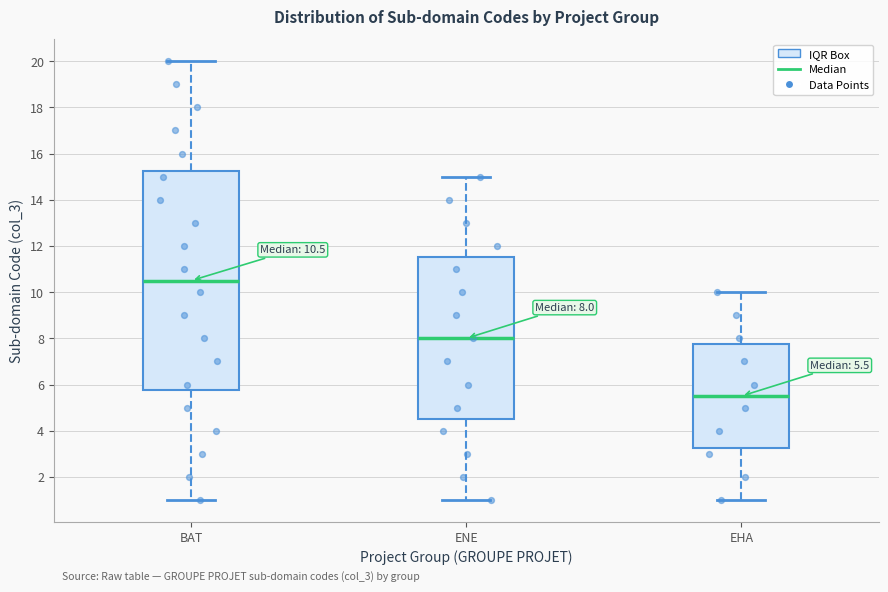

Comparing the boxes themselves (not the whiskers), which one is the tallest?

BAT